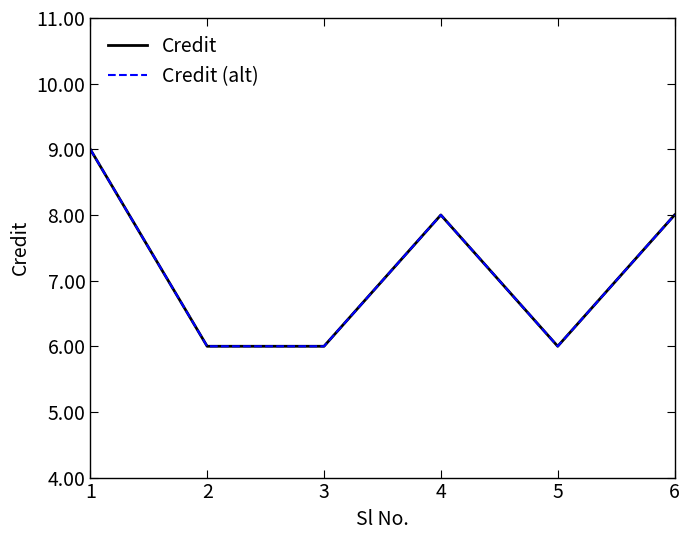

What is the average value of the Credit (alt) series?

7